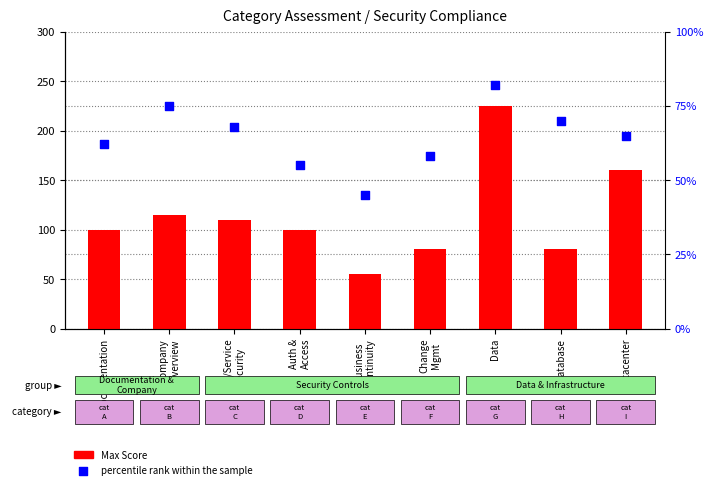

Which series contains the lowest Y value?

percentile rank within the sample